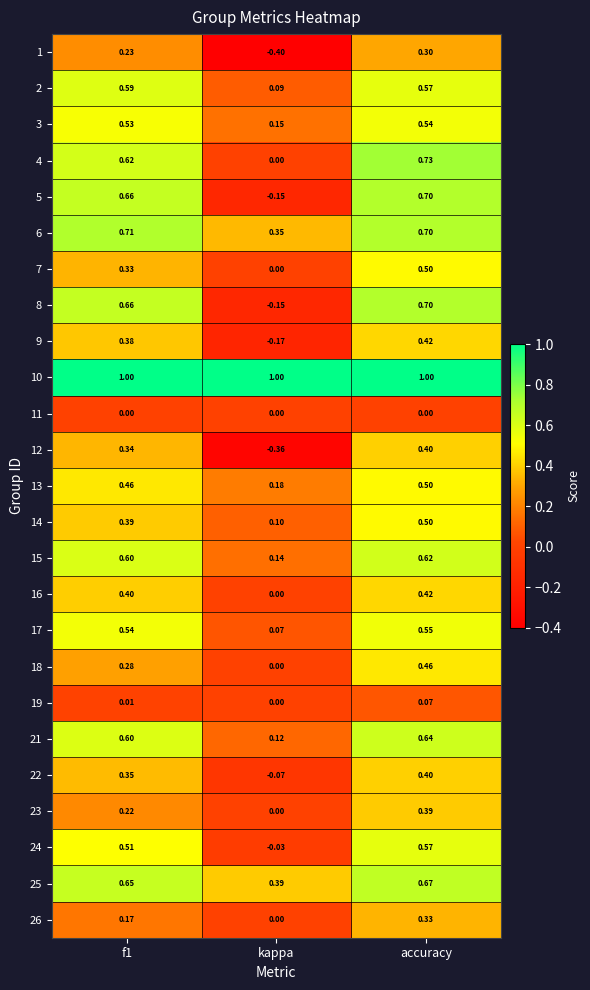

At which category is the sum across all series the highest?

accuracy